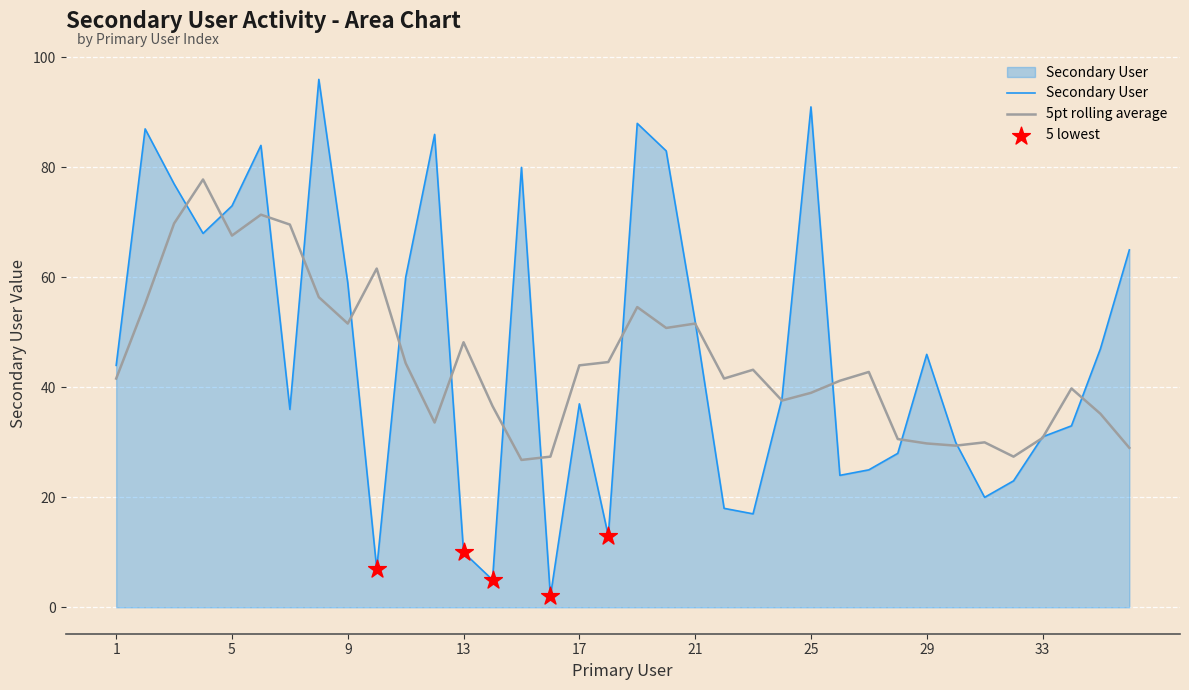

Which series has the largest range (max minus min)?

Secondary User